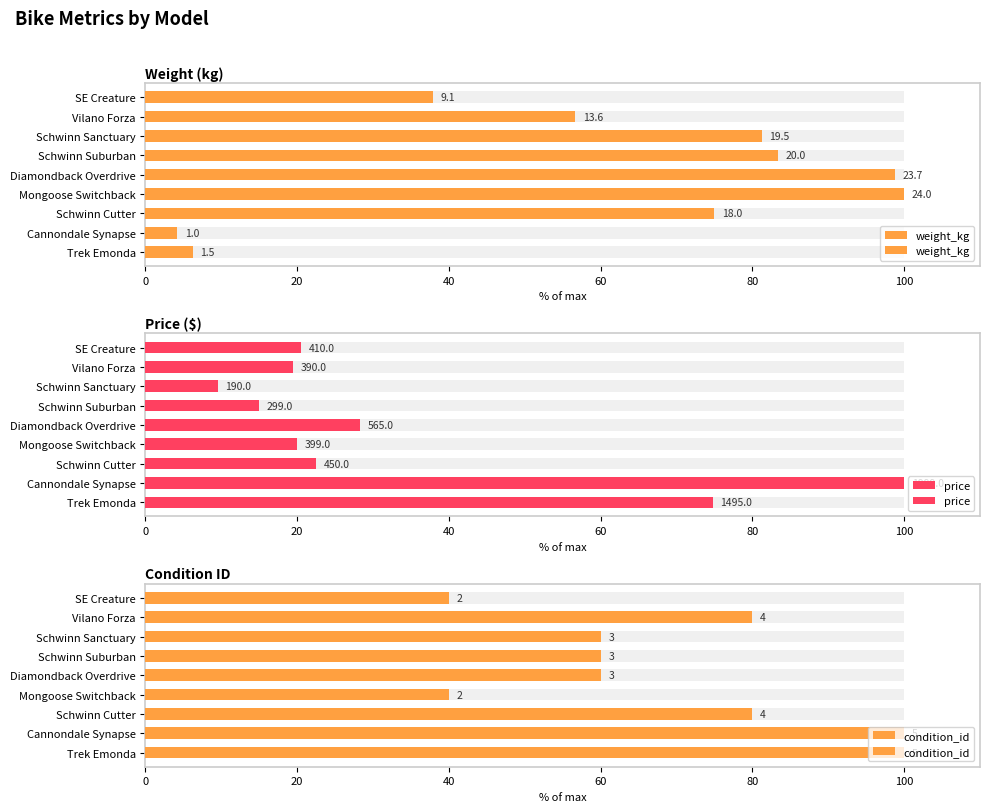

Which series has the largest total across all categories?

condition_id